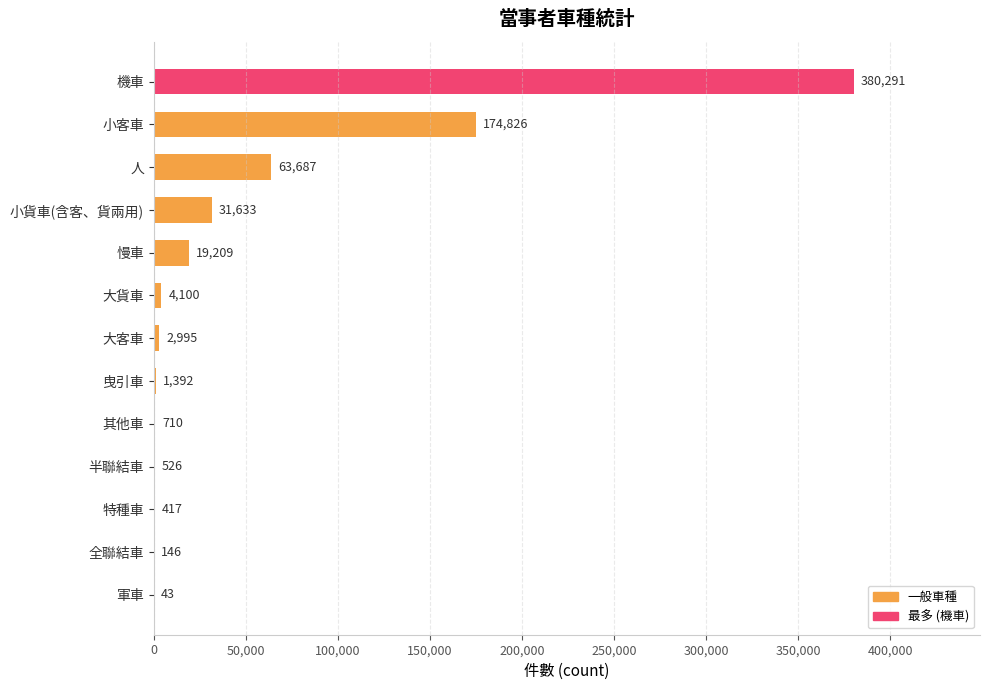

Is it true that the value at 大客車 is 2995?

True